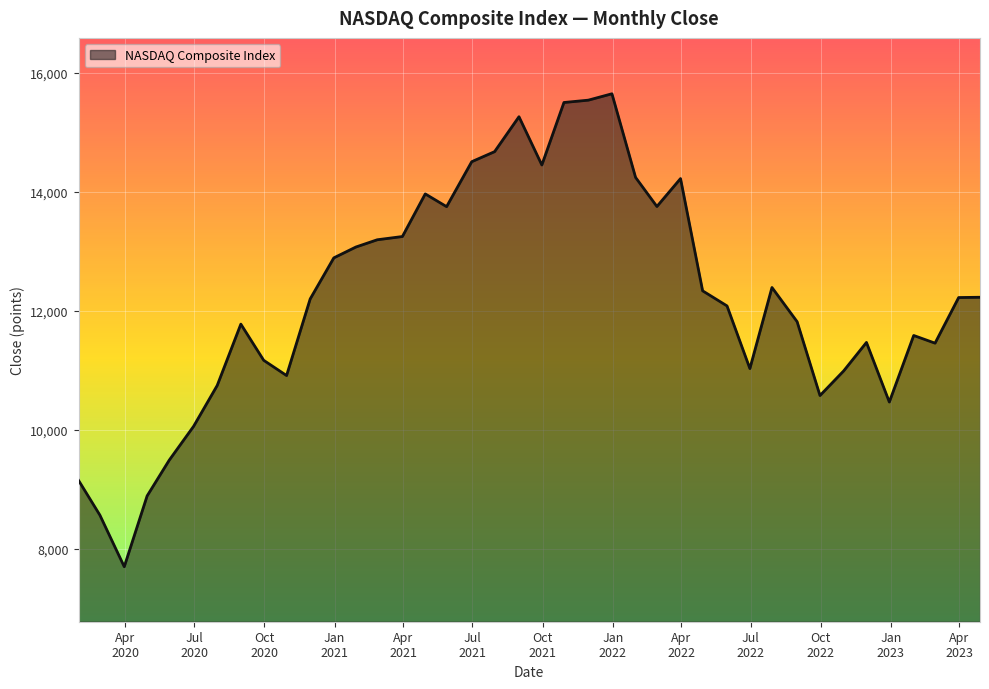

What is the maximum value shown in the chart?

15645.0